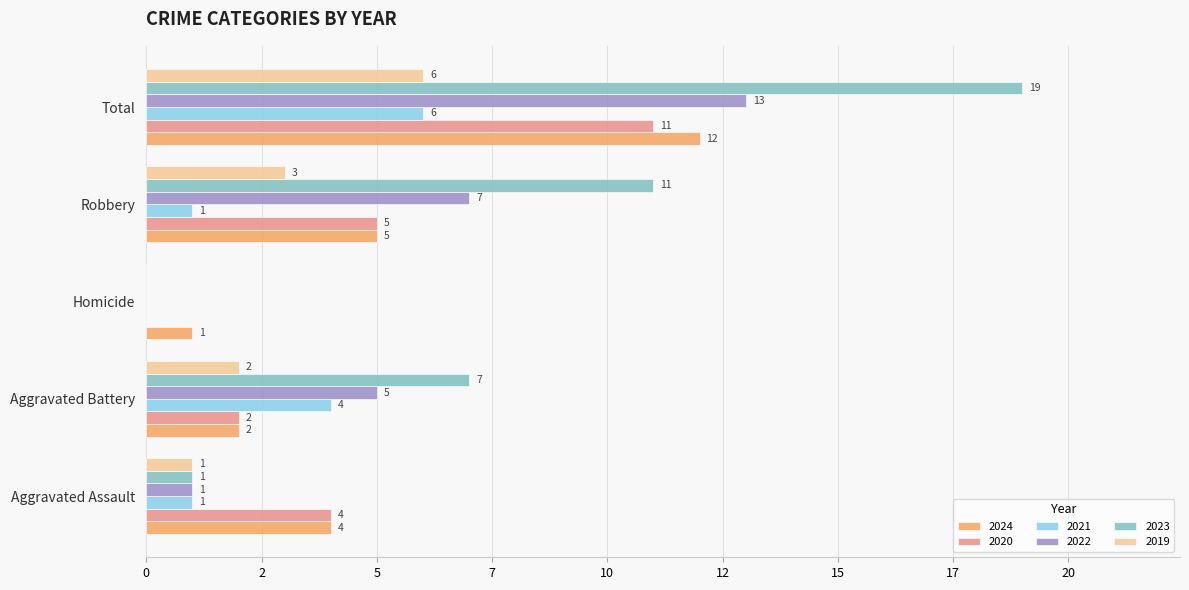

What are all the series names shown in the legend?

2024, 2020, 2021, 2022, 2023, 2019